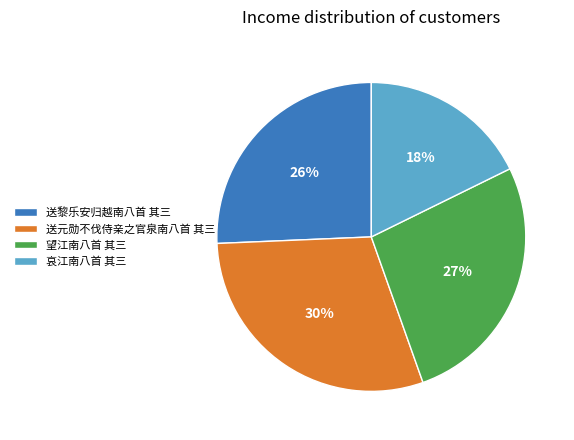

True or false: 送元勋不伐侍亲之官泉南八首 其三 accounts for 24% of the total.

False